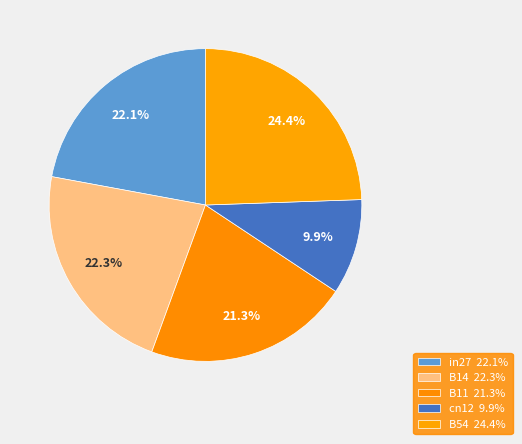

What is the total percentage of B11 and cn12?

31.1%